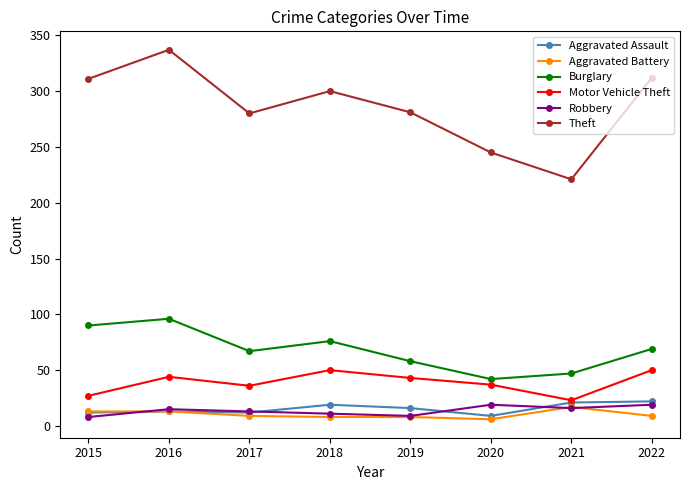

What is the average value of the Aggravated Assault series?

16